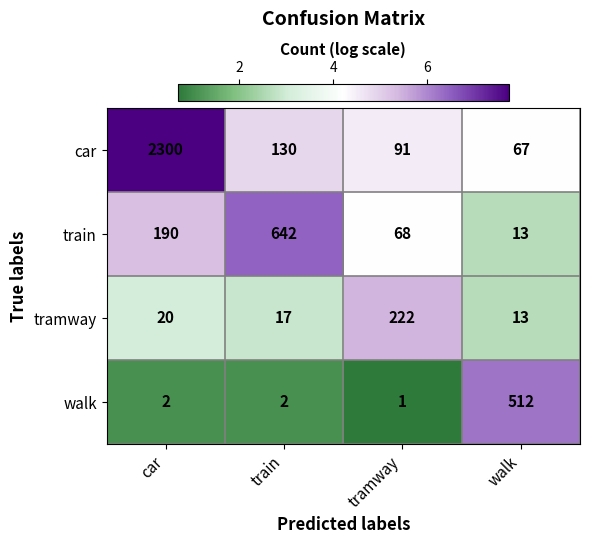

What is the average value of the tramway series?

68